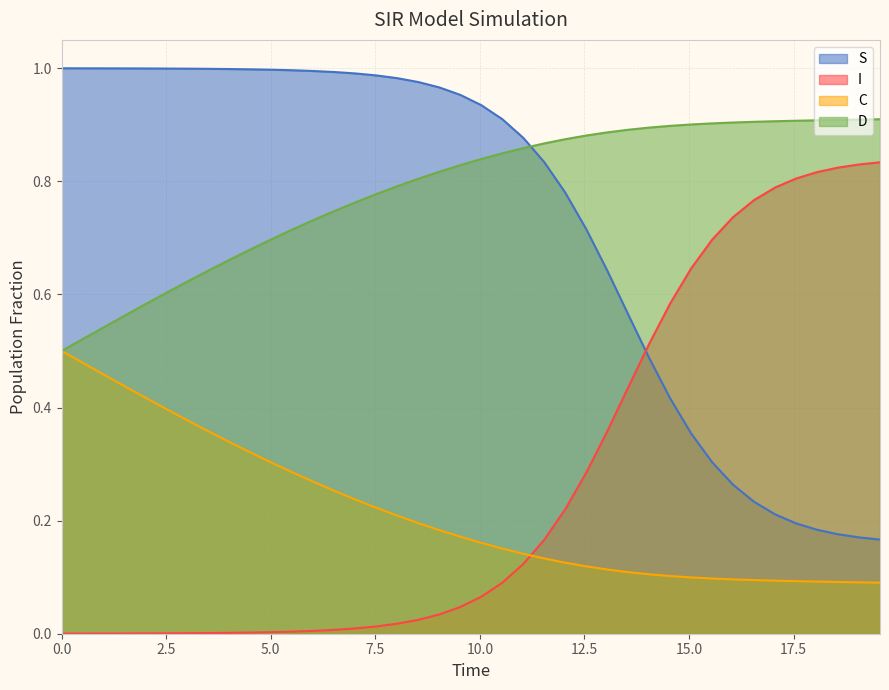

Rank the series by their maximum value, from lowest to highest.

C, I, D, S